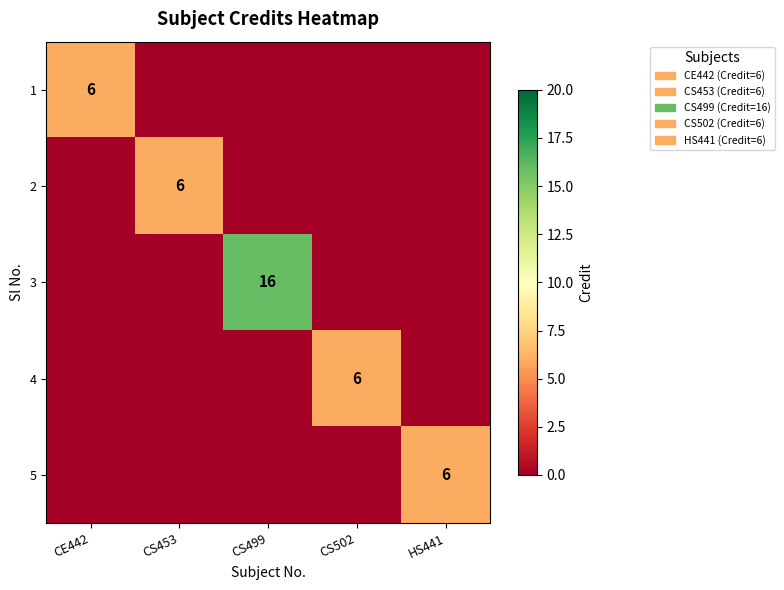

At how many categories does at least one series exceed 7?

1